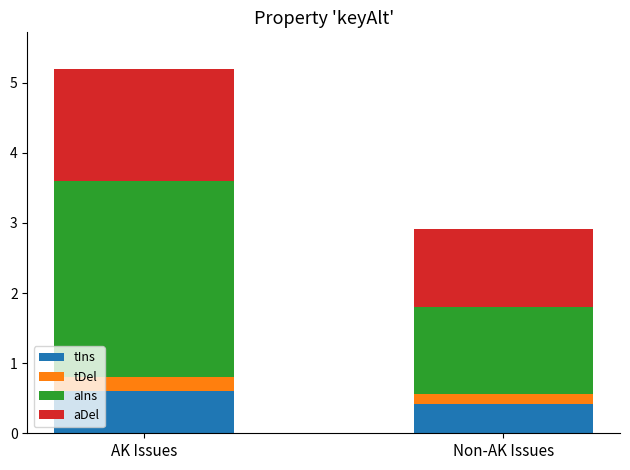

Rank the categories by tIns value from highest to lowest.

AK Issues, Non-AK Issues